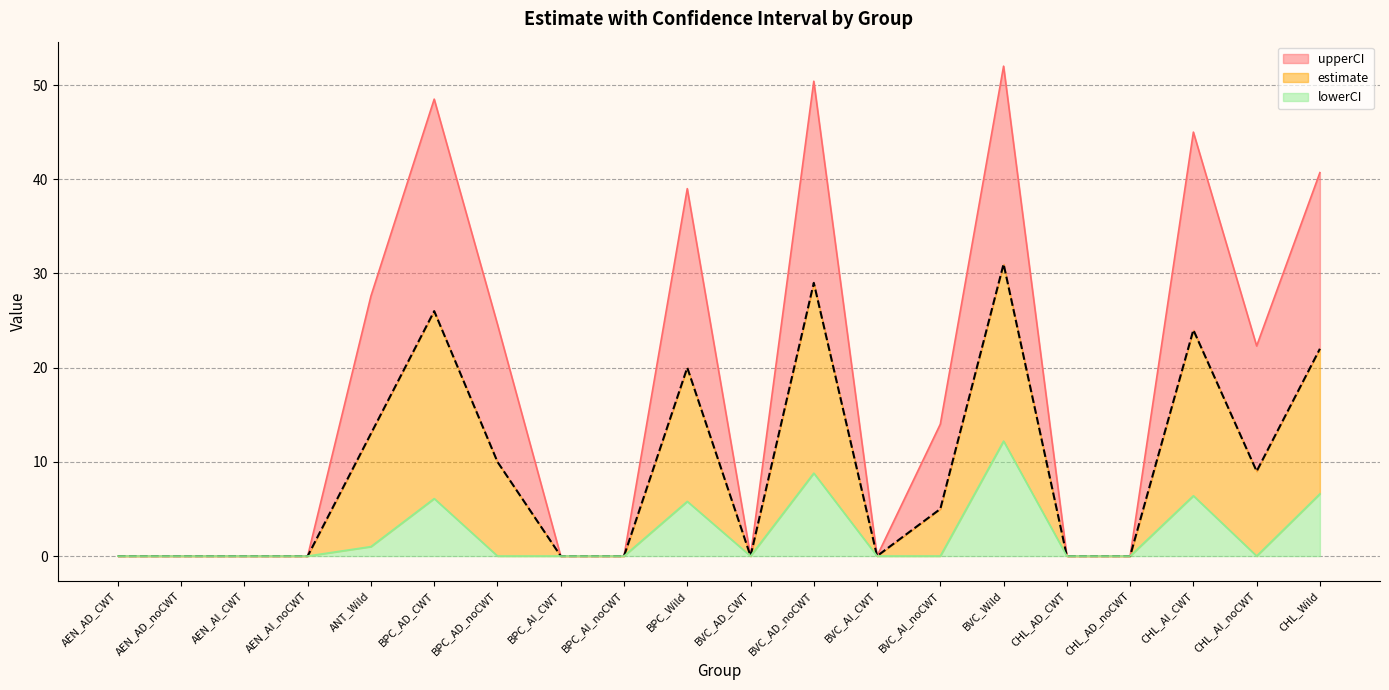

Reading right to left, what are all the values shown in this chart?

upperCI: CHL_Wild=40.7	CHL_AI_noCWT=22.3	CHL_AI_CWT=45.0	CHL_AD_noCWT=0.0	CHL_AD_CWT=0.0	BVC_Wild=52.0	BVC_AI_noCWT=14.0	BVC_AI_CWT=0.0	BVC_AD_noCWT=50.4	BVC_AD_CWT=0.0	BPC_Wild=39.0	BPC_AI_noCWT=0.0	BPC_AI_CWT=0.0	BPC_AD_noCWT=24.6	BPC_AD_CWT=48.5	ANT_Wild=27.6	AEN_AI_noCWT=0.0	AEN_AI_CWT=0.0	AEN_AD_noCWT=0.0	AEN_AD_CWT=0.0
estimate: CHL_Wild=22.0	CHL_AI_noCWT=9.0	CHL_AI_CWT=24.0	CHL_AD_noCWT=0.0	CHL_AD_CWT=0.0	BVC_Wild=31.0	BVC_AI_noCWT=5.0	BVC_AI_CWT=0.0	BVC_AD_noCWT=29.0	BVC_AD_CWT=0.0	BPC_Wild=20.0	BPC_AI_noCWT=0.0	BPC_AI_CWT=0.0	BPC_AD_noCWT=10.0	BPC_AD_CWT=26.0	ANT_Wild=13.0	AEN_AI_noCWT=0.0	AEN_AI_CWT=0.0	AEN_AD_noCWT=0.0	AEN_AD_CWT=0.0
lowerCI: CHL_Wild=6.6	CHL_AI_noCWT=0.0	CHL_AI_CWT=6.4	CHL_AD_noCWT=0.0	CHL_AD_CWT=0.0	BVC_Wild=12.2	BVC_AI_noCWT=0.0	BVC_AI_CWT=0.0	BVC_AD_noCWT=8.8	BVC_AD_CWT=0.0	BPC_Wild=5.8	BPC_AI_noCWT=0.0	BPC_AI_CWT=0.0	BPC_AD_noCWT=0.0	BPC_AD_CWT=6.1	ANT_Wild=1.0	AEN_AI_noCWT=0.0	AEN_AI_CWT=0.0	AEN_AD_noCWT=0.0	AEN_AD_CWT=0.0